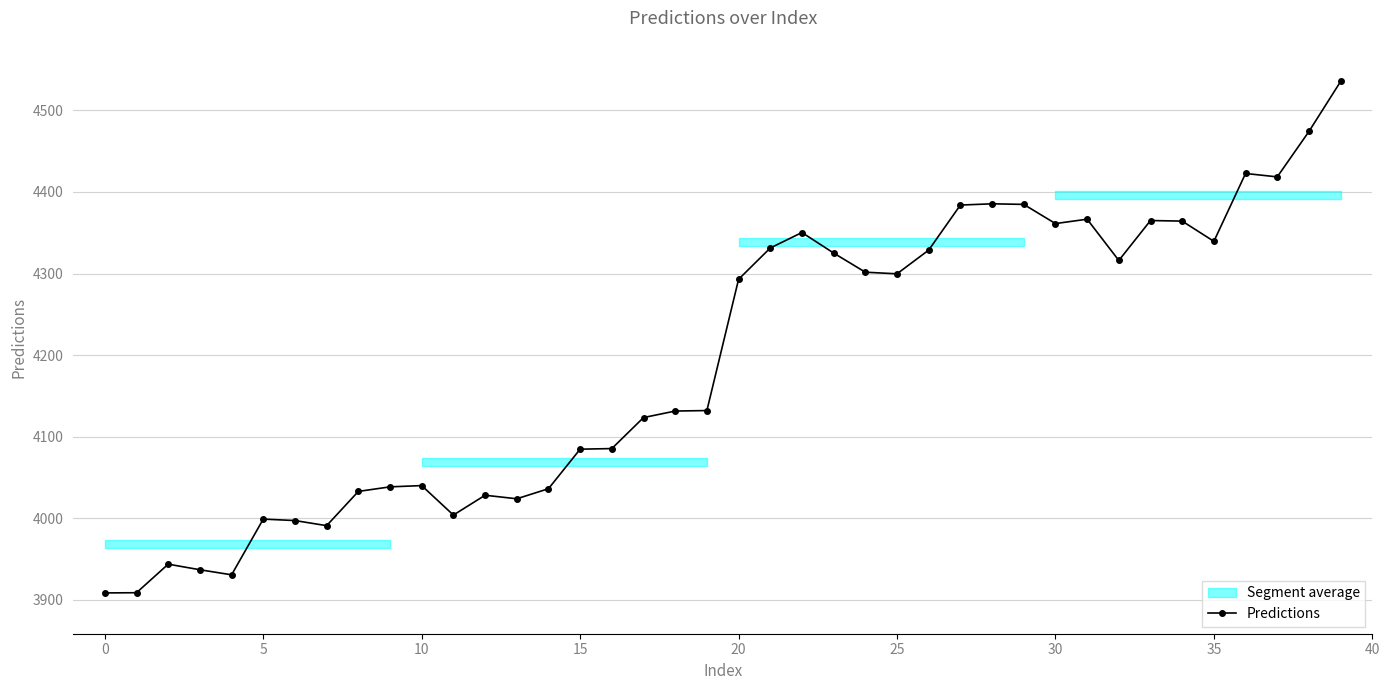

Is it true that the value at 30 is 4361.3?

True